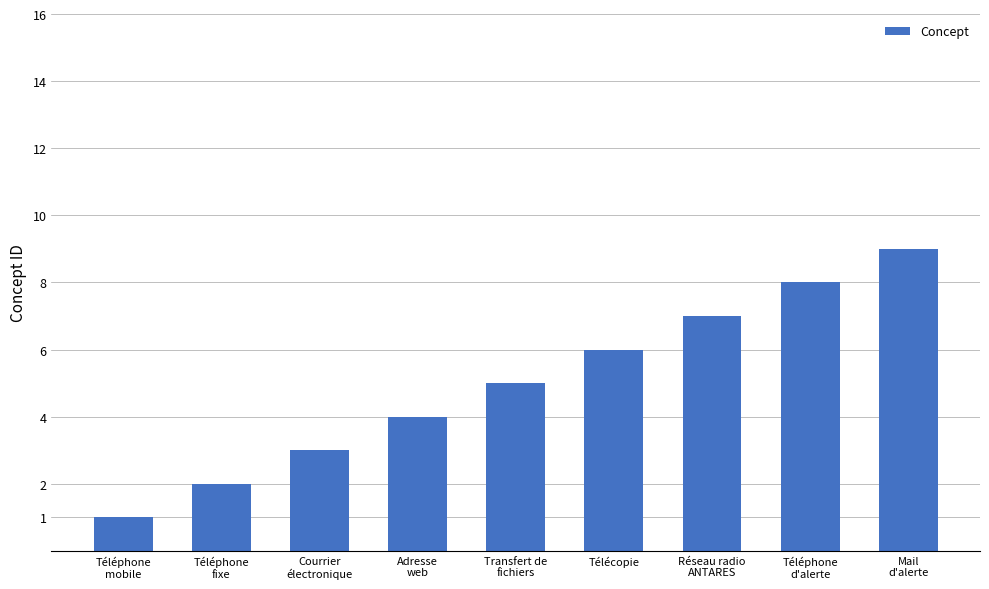

Is it true that the value at Courrier
électronique is 5?

False